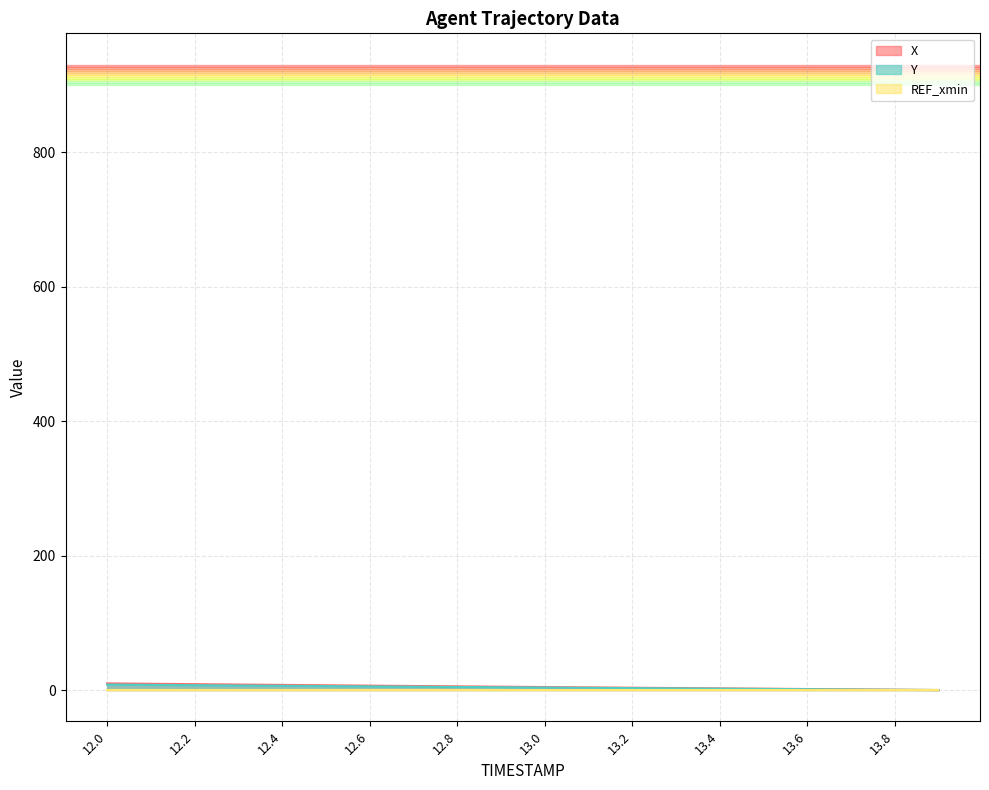

How many distinct data groups are displayed?

3